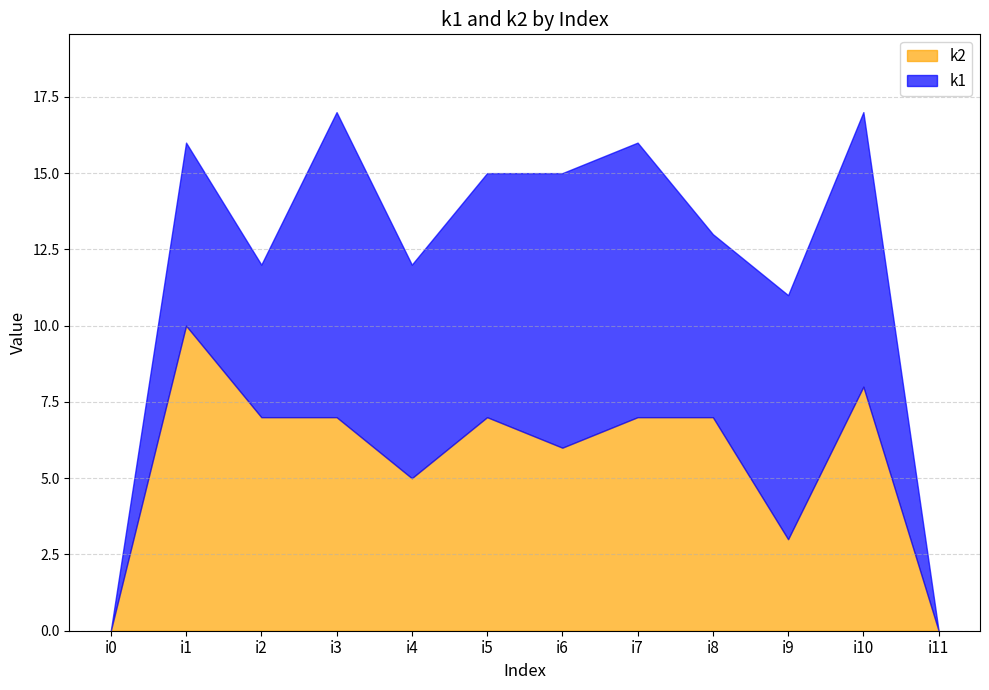

Count the number of data series in this chart.

2